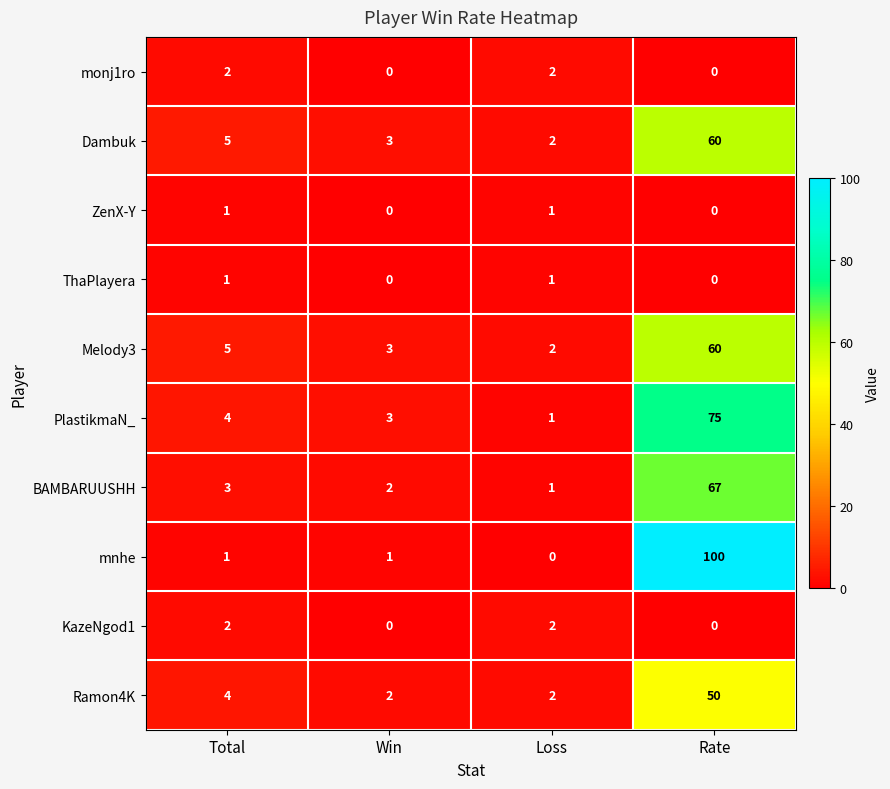

Which series has the largest total across all categories?

mnhe